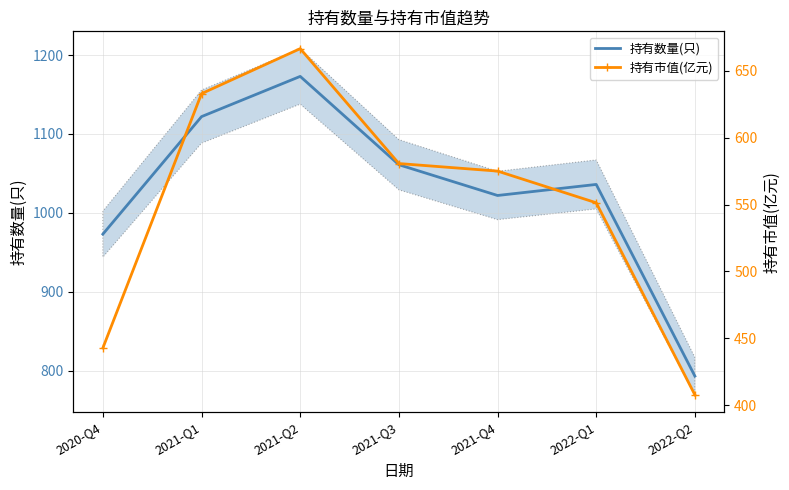

What is the value of the 持有市值(亿元) point at the 6th from the left?

551.3